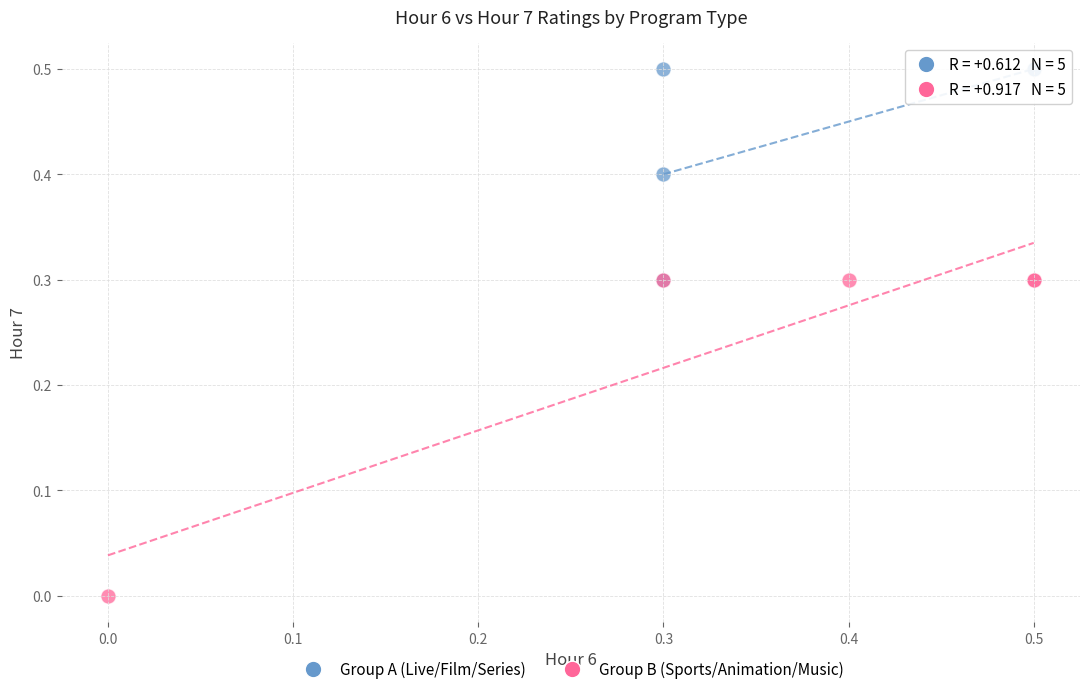

Which series contains the highest Y value?

Group A (Live/Film/Series)